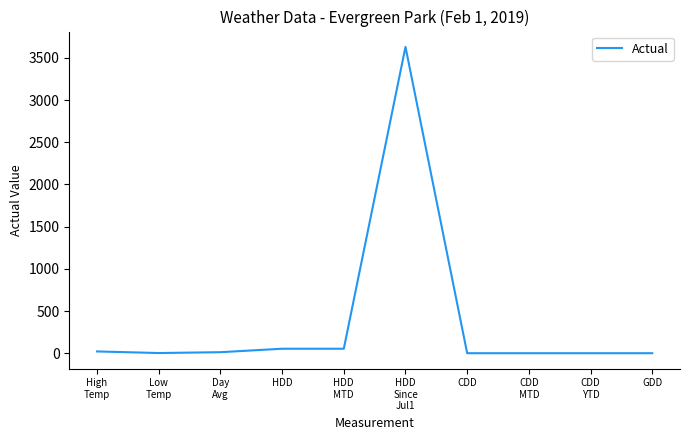

Approximately how many times larger is the value at Day
Avg compared to HDD
MTD?

0.2